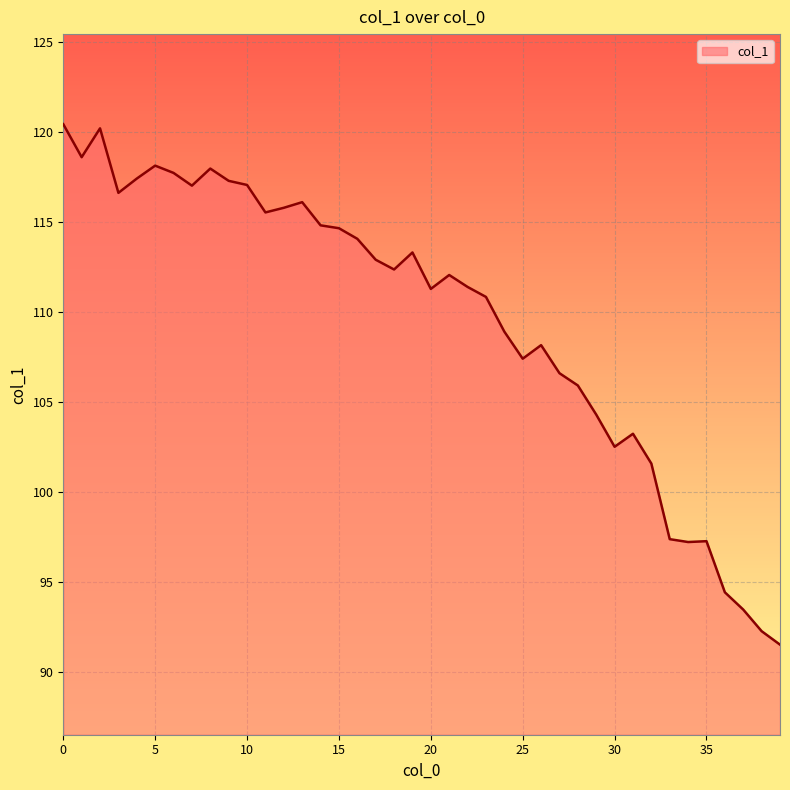

What is the maximum value shown in the chart?

120.4